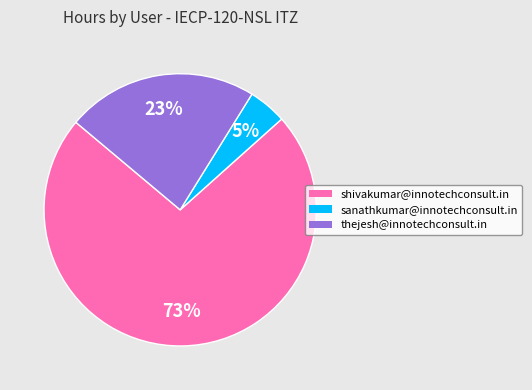

To the nearest percent, what is the average slice percentage?

33%